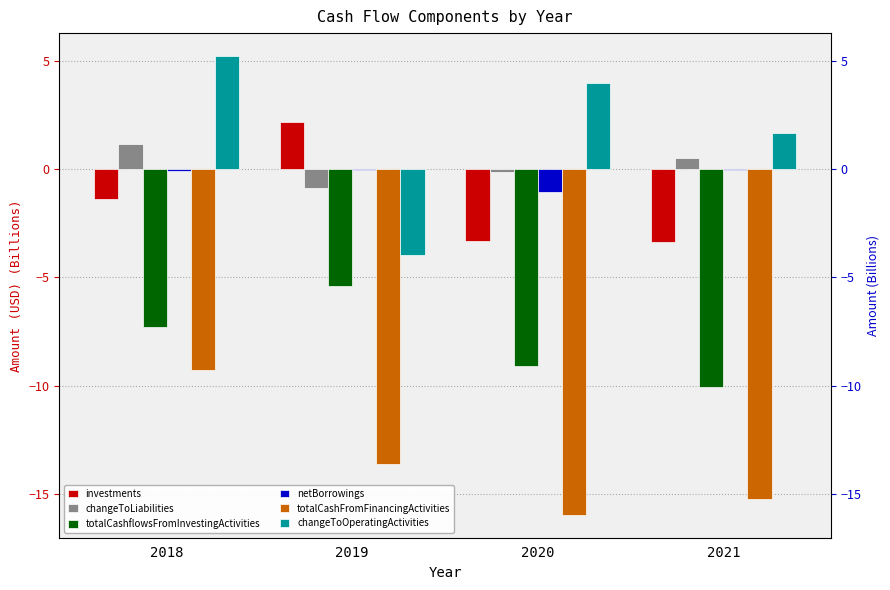

Which series has the largest range (max minus min)?

changeToOperatingActivities